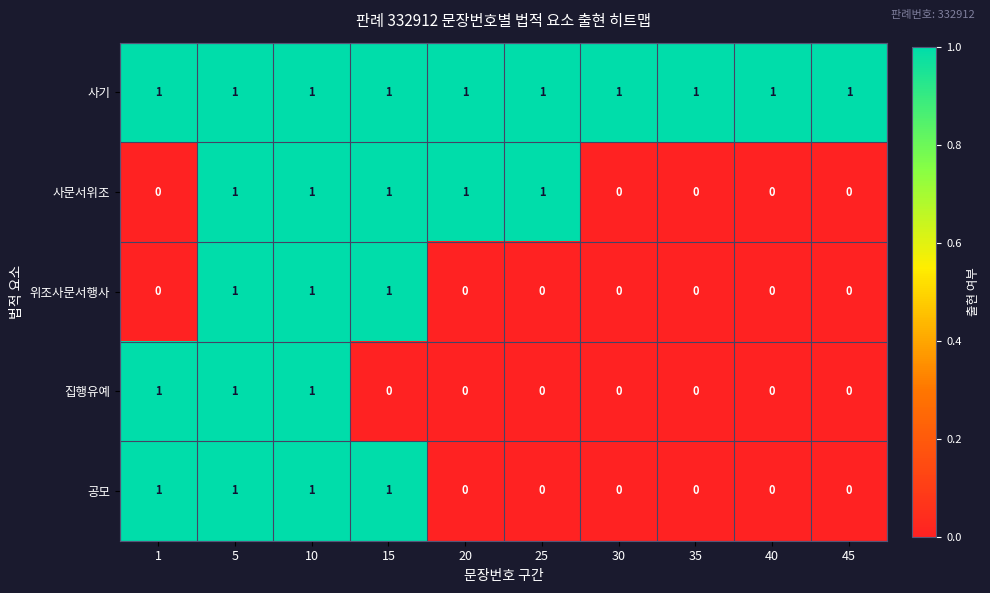

At how many categories does at least one series exceed 0?

10